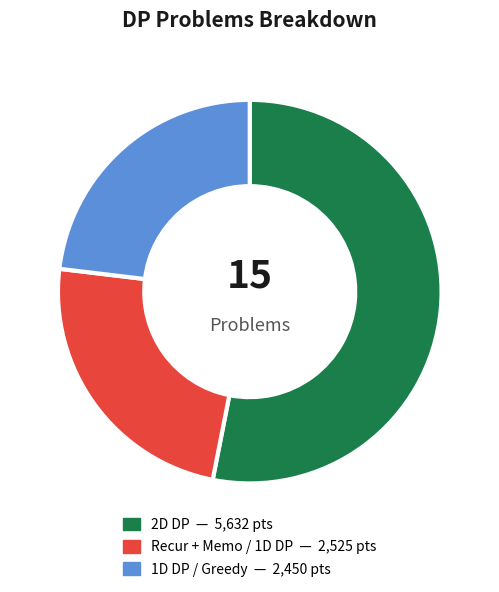

Is there a majority slice in this chart?

Yes